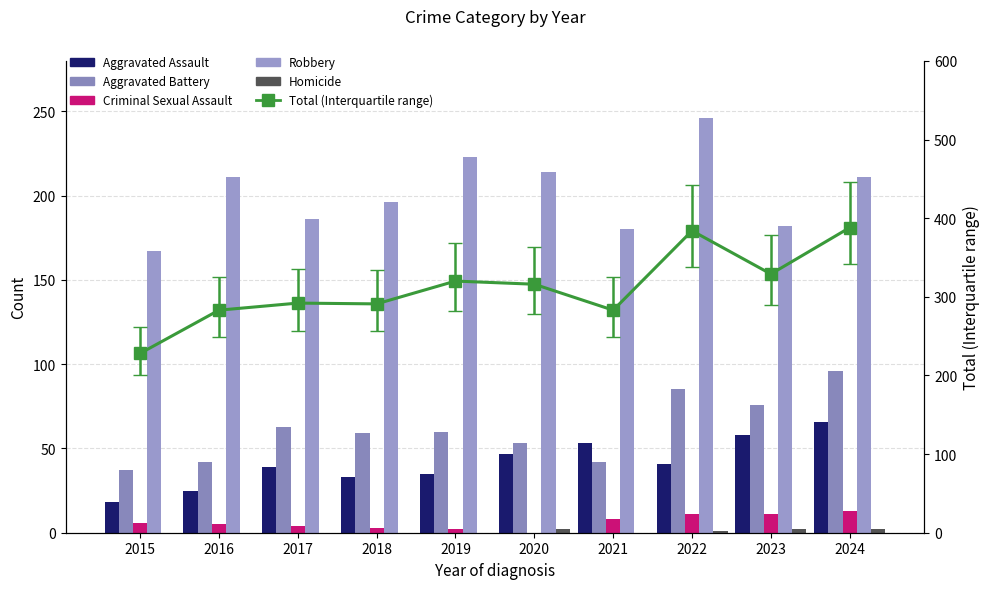

The value of Aggravated Battery at 2015 is 21. True or false?

False